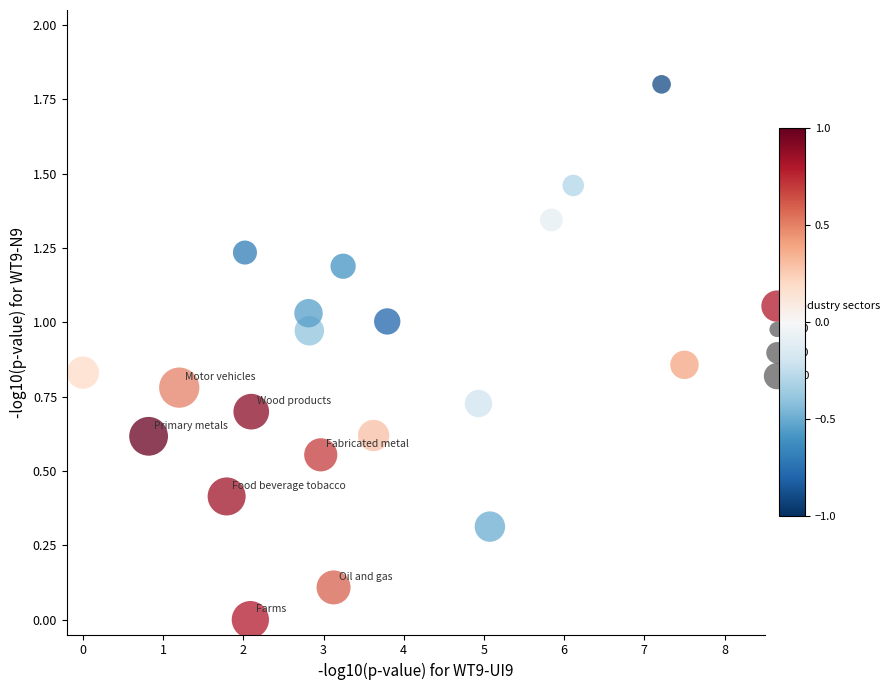

What is the range of Y values (max minus min)?

1.8